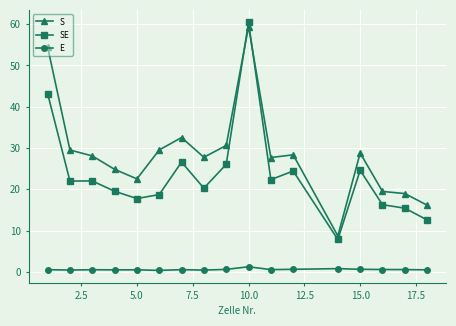

How many intersections are there between S and SE?

2